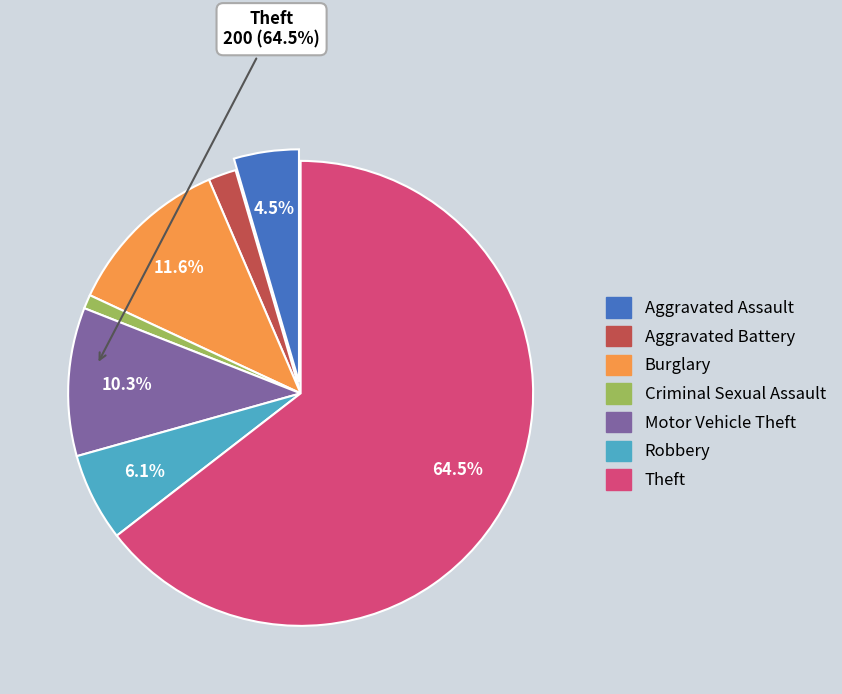

Which has a higher value, Aggravated Assault or Motor Vehicle Theft?

Motor Vehicle Theft